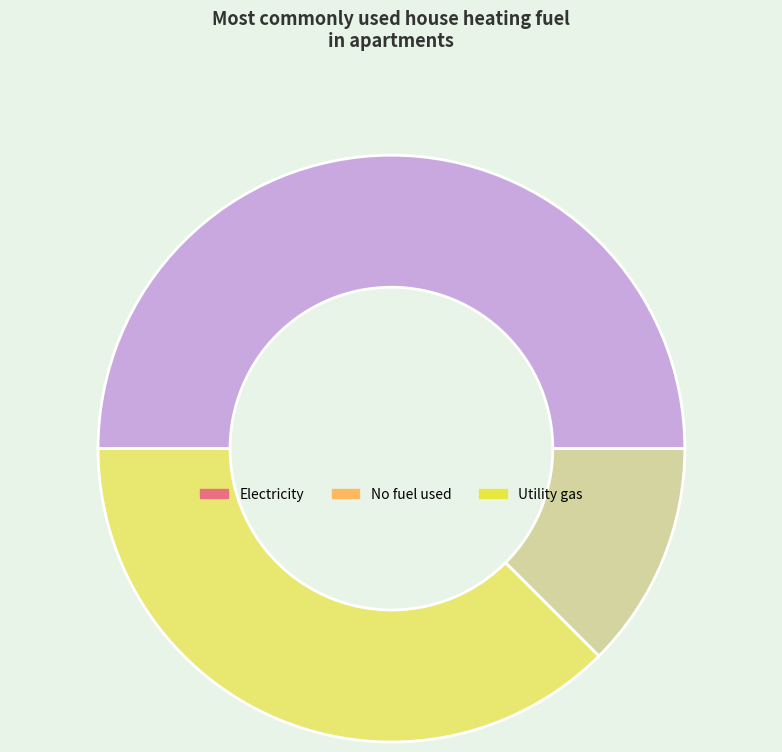

Is it true that No fuel used is 1% of the pie?

False